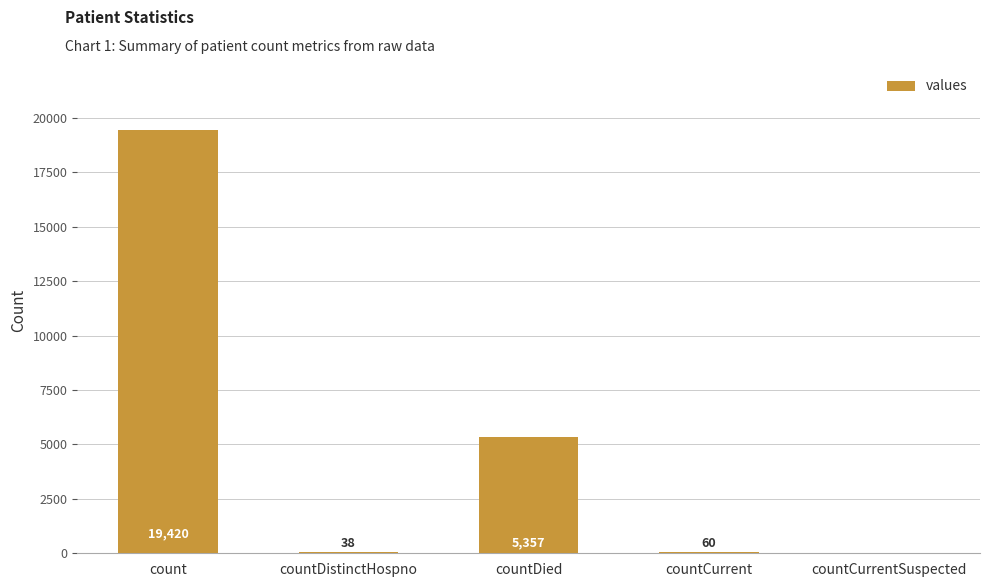

At which label is the value closest to 9710?

countDied